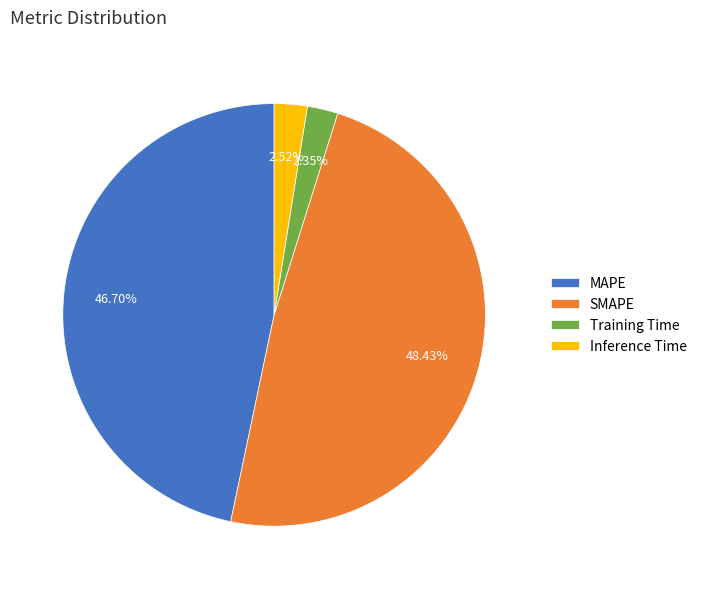

Is there any slice that represents more than half of the pie?

No